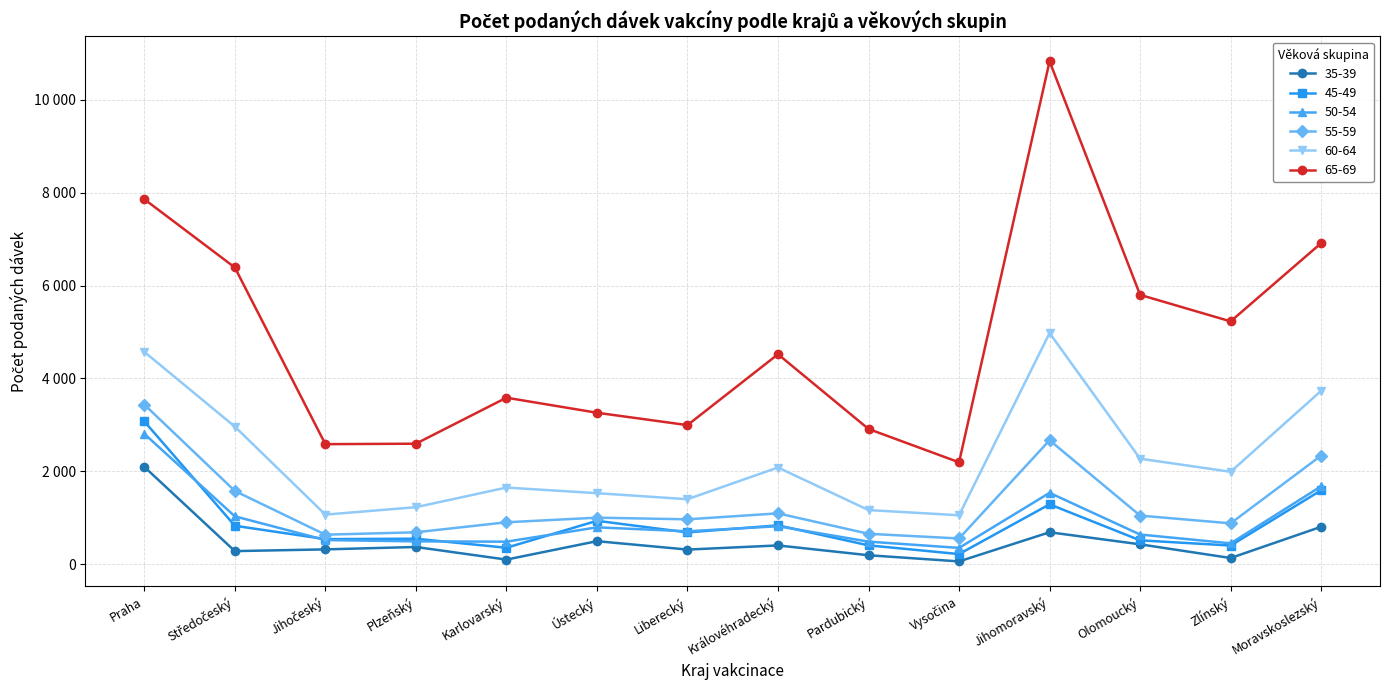

What is the average value of the 55-59 series?

1314